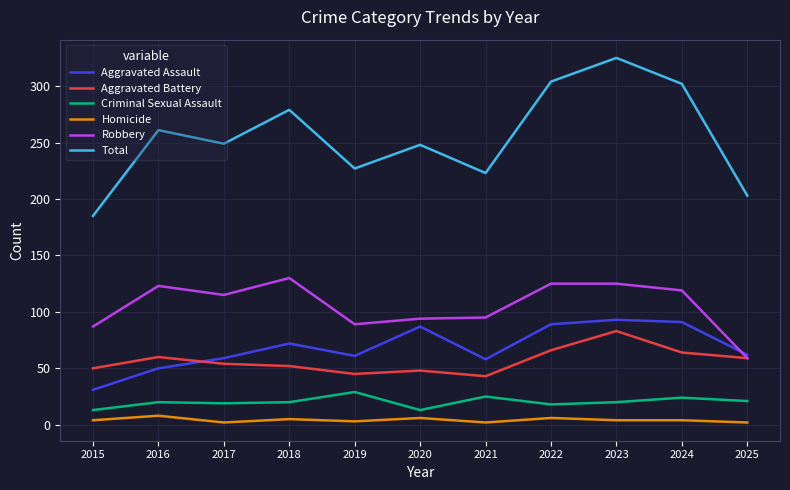

What is the lowest value of the Total series?

185